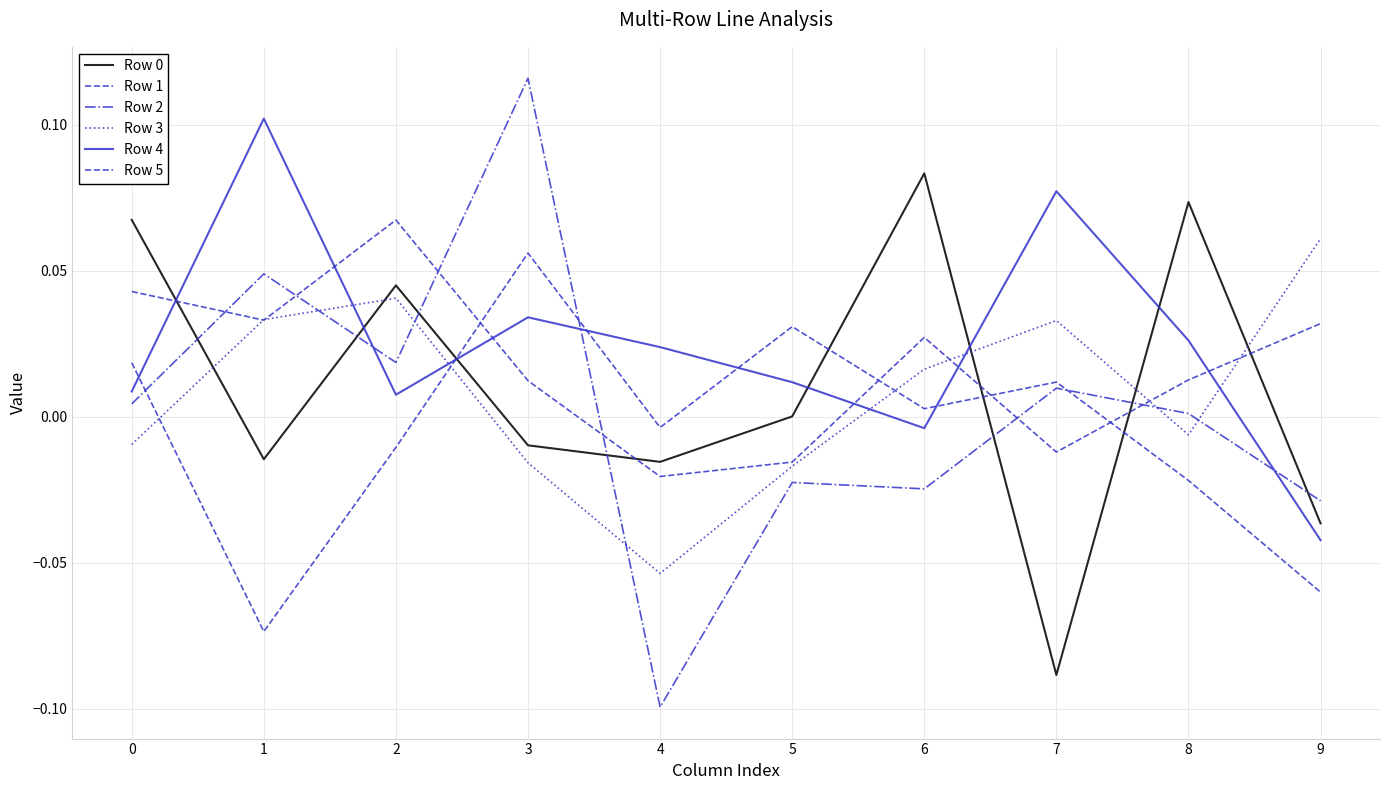

Reading left to right, extract all data points from this chart.

Row 0: 0=0.1	1=-0.0	2=0.0	3=-0.0	4=-0.0	5=0.0	6=0.1	7=-0.1	8=0.1	9=-0.0
Row 1: 0=0.0	1=-0.1	2=-0.0	3=0.1	4=-0.0	5=0.0	6=0.0	7=0.0	8=-0.0	9=-0.1
Row 2: 0=0.0	1=0.0	2=0.0	3=0.1	4=-0.1	5=-0.0	6=-0.0	7=0.0	8=0.0	9=-0.0
Row 3: 0=-0.0	1=0.0	2=0.0	3=-0.0	4=-0.1	5=-0.0	6=0.0	7=0.0	8=-0.0	9=0.1
Row 4: 0=0.0	1=0.1	2=0.0	3=0.0	4=0.0	5=0.0	6=-0.0	7=0.1	8=0.0	9=-0.0
Row 5: 0=0.0	1=0.0	2=0.1	3=0.0	4=-0.0	5=-0.0	6=0.0	7=-0.0	8=0.0	9=0.0